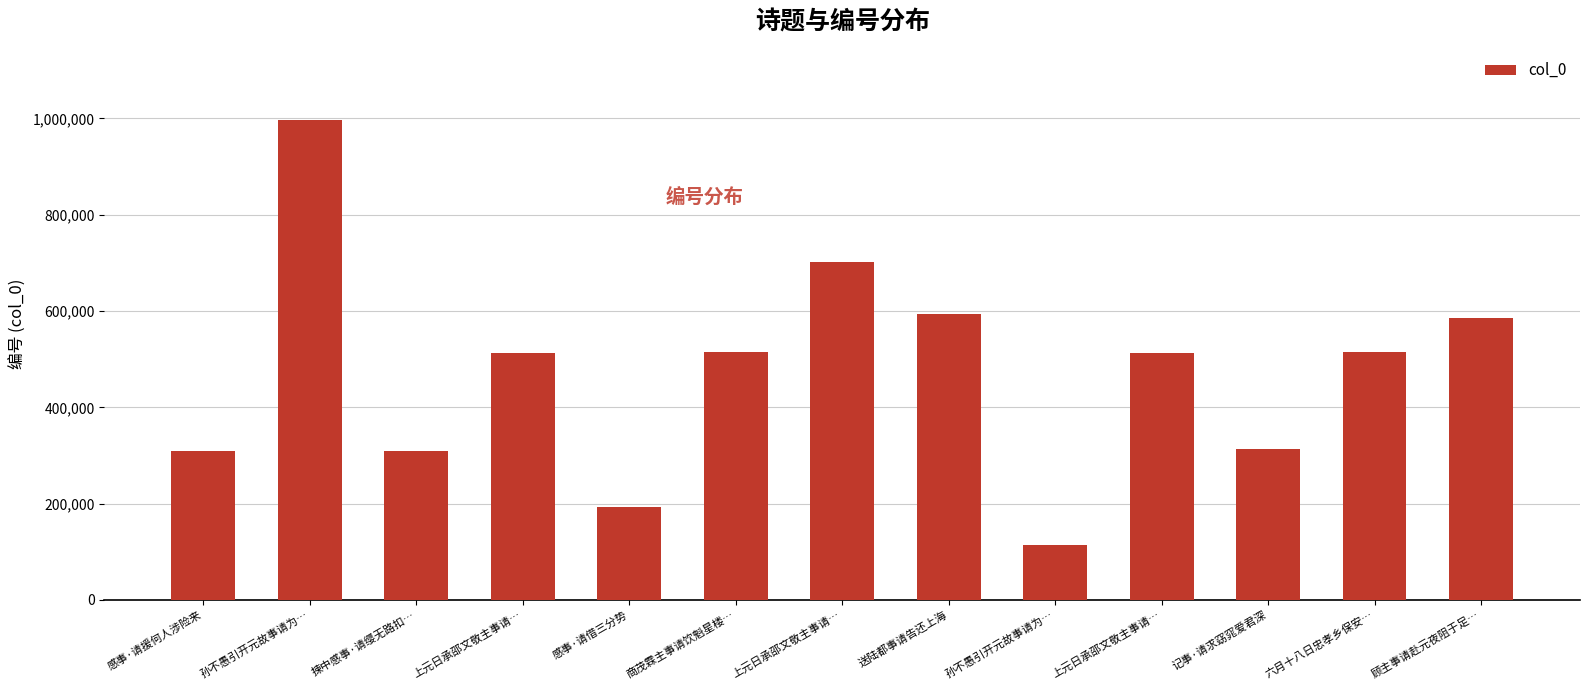

List the labels in order of value, smallest first.

孙不愚引开元故事请为…, 感事·请借三分势, 捒中感事·请缨无路扣…, 感事·请援何人涉险来, 记事·请求窈窕爱君深, 上元日承邵文敬主事请…, 上元日承邵文敬主事请…, 商茂霖主事请饮魁星楼…, 六月十八日忠孝乡保安…, 顾主事请赴元夜阻于足…, 送陆都事请告还上海, 上元日承邵文敬主事请…, 孙不愚引开元故事请为…